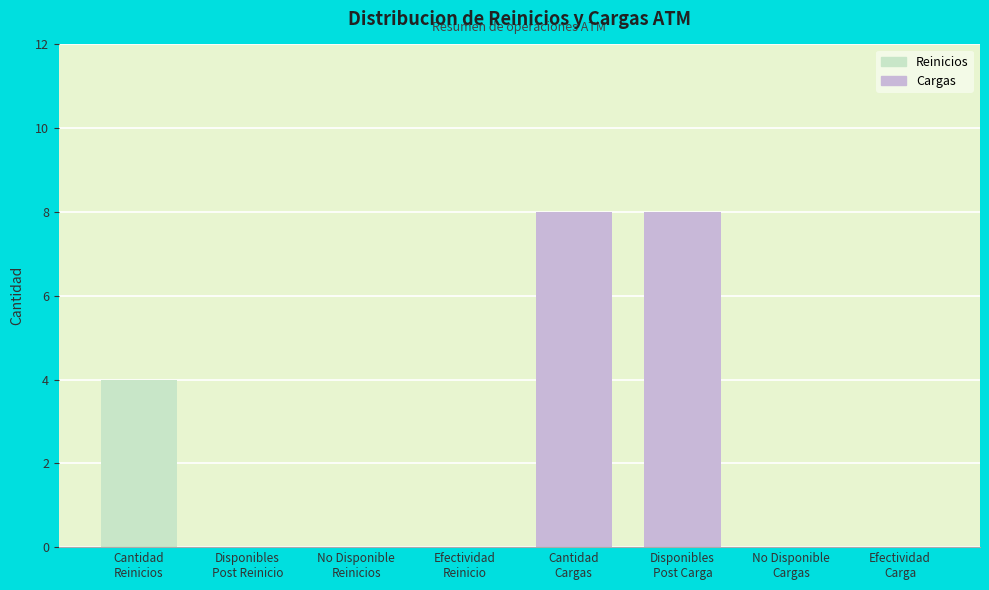

What is the sum of all values?

20